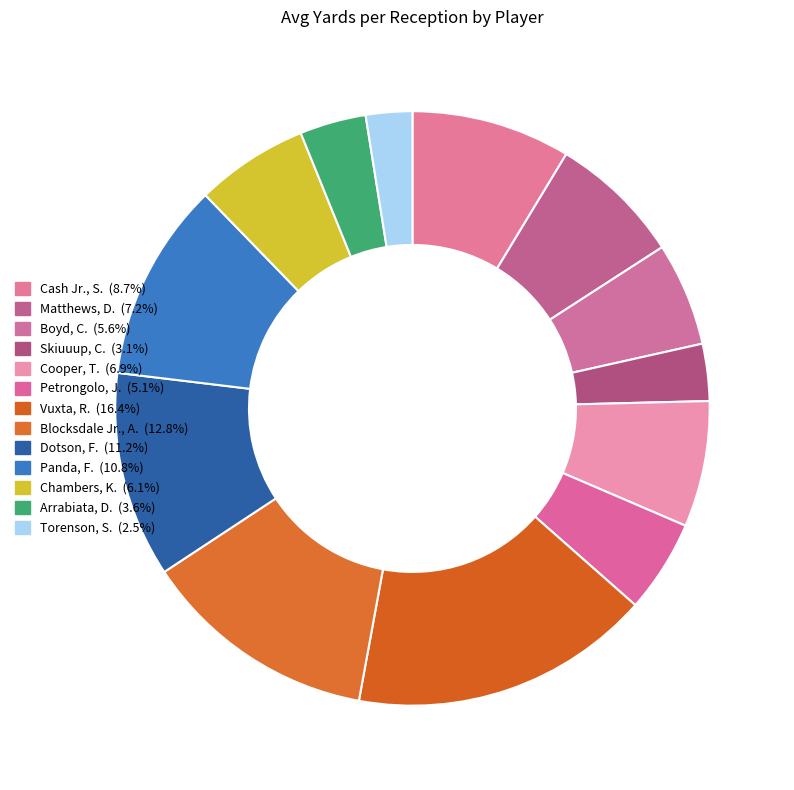

Does Torenson, S. represent more than half of the total?

No